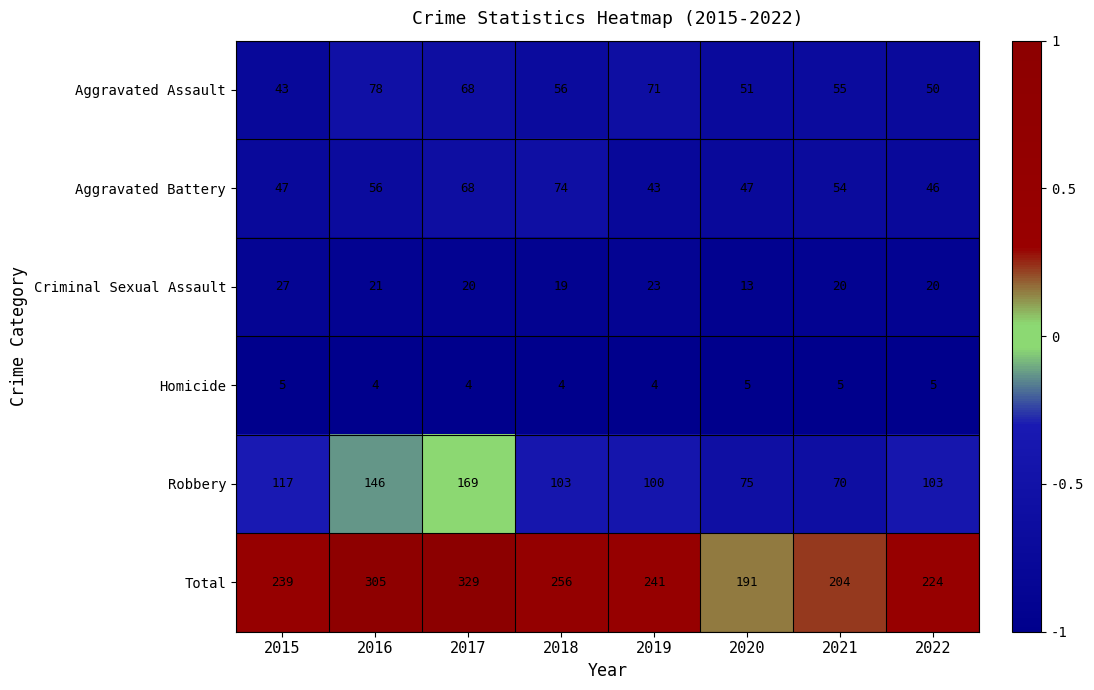

What is the spread (max minus min) of values at 2017?

325